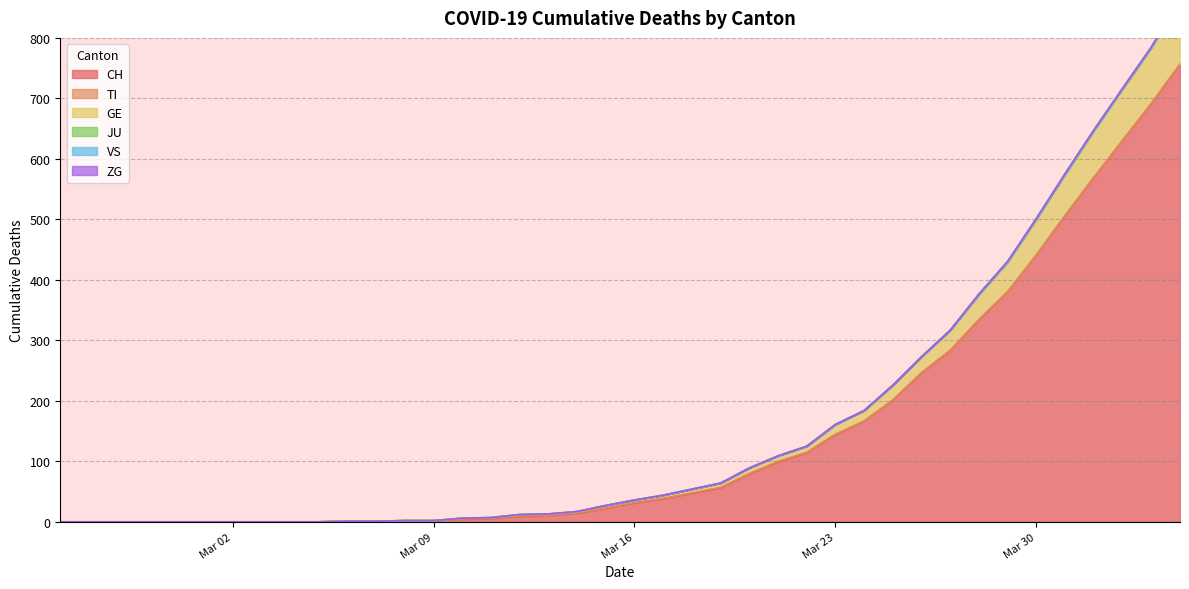

Is it true that GE equals 9 at 2020-03-20?

True